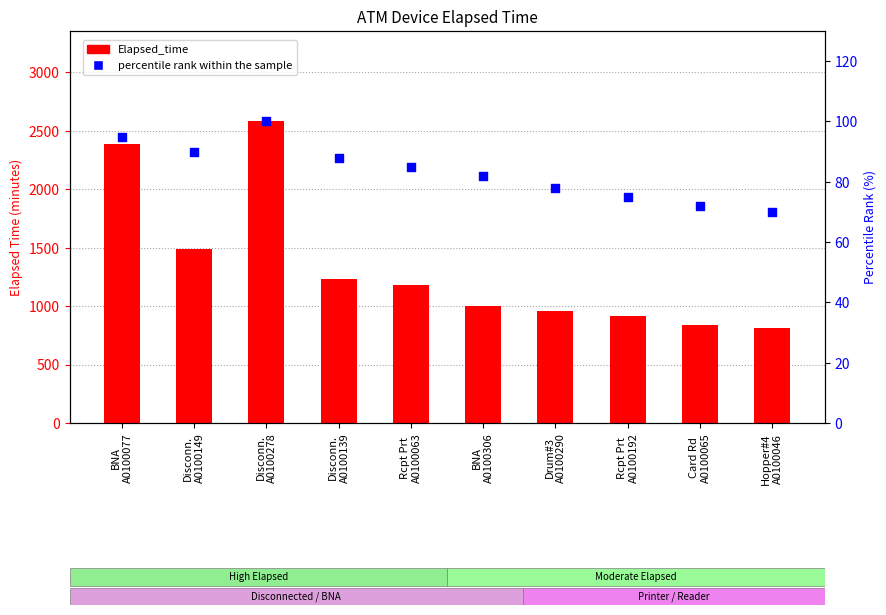

At how many categories does at least one series exceed 1057?

5